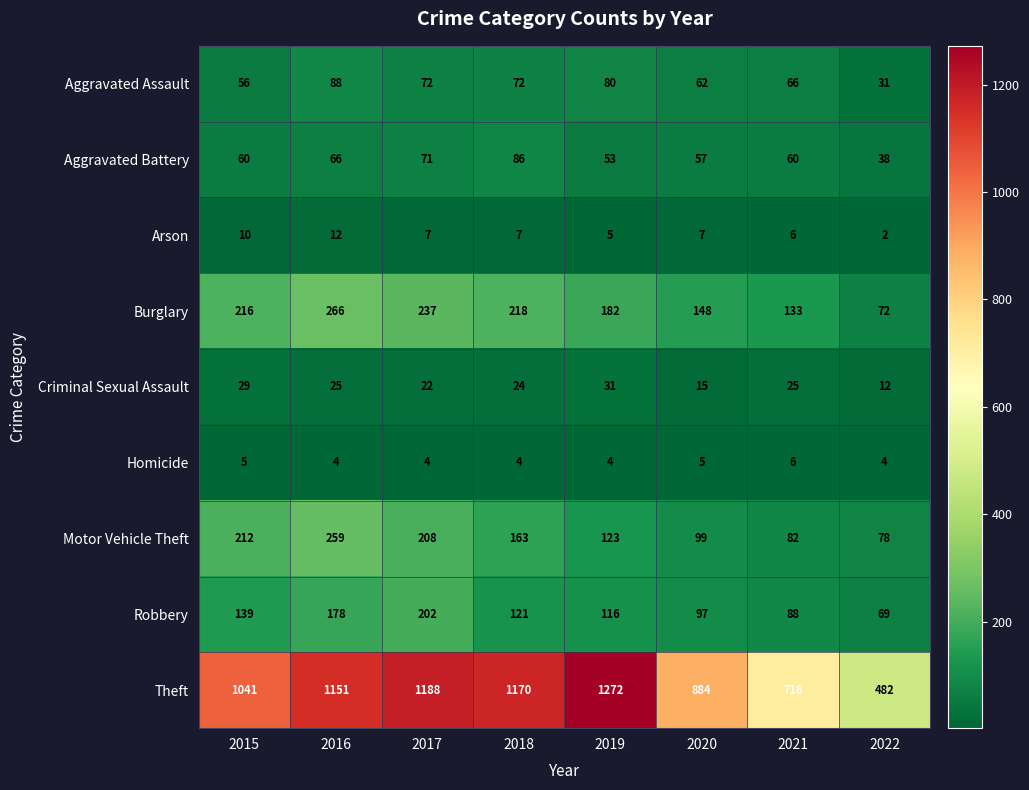

Rank the series by their maximum value, from lowest to highest.

Homicide, Arson, Criminal Sexual Assault, Aggravated Battery, Aggravated Assault, Robbery, Motor Vehicle Theft, Burglary, Theft